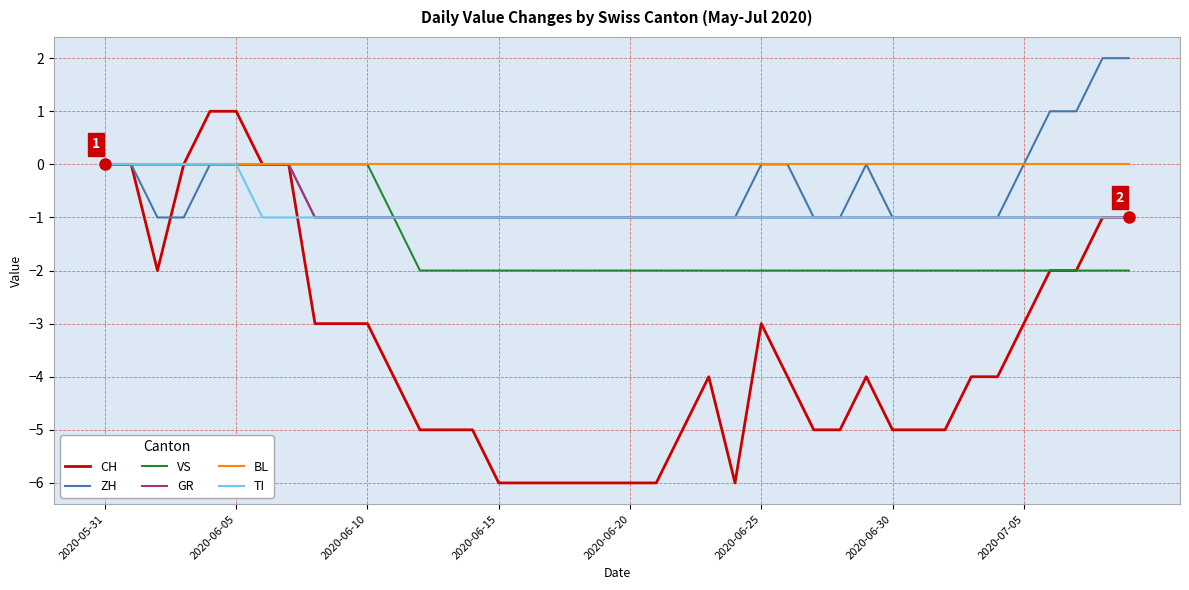

What is the smallest value displayed?

-6